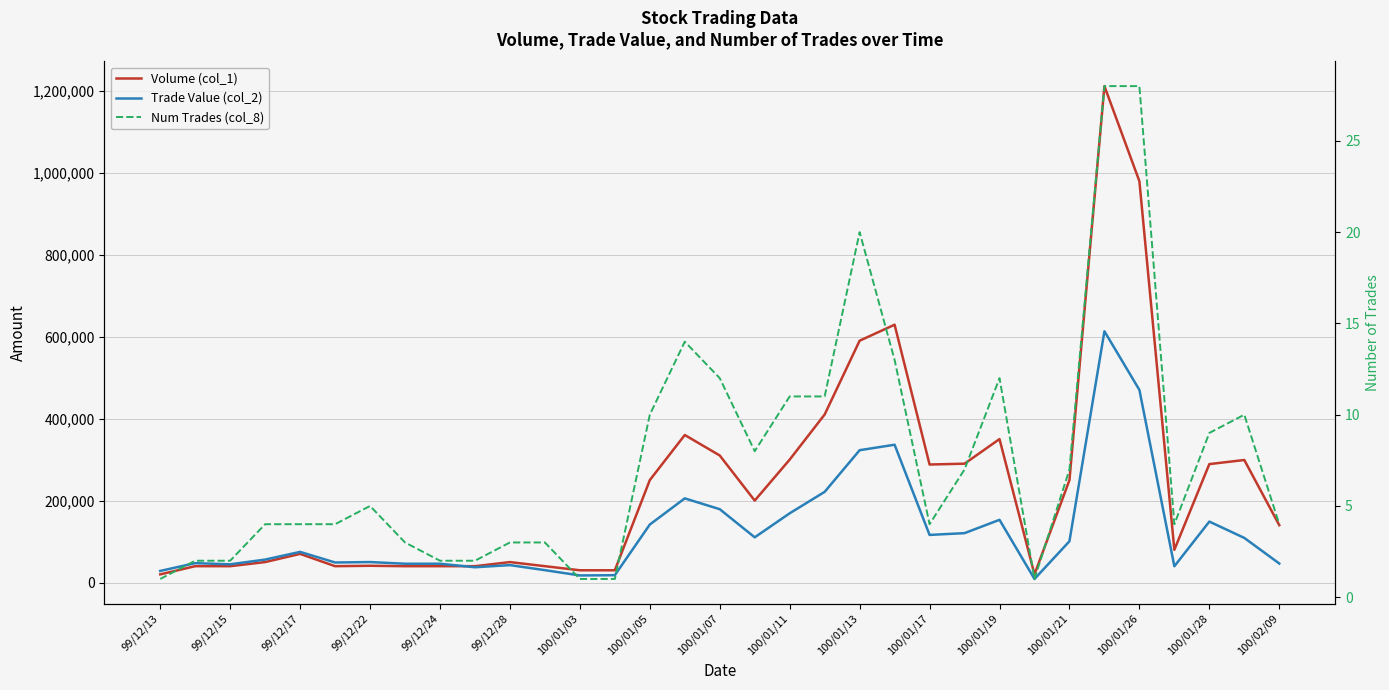

What is the minimum value for Num Trades (col_8)?

1